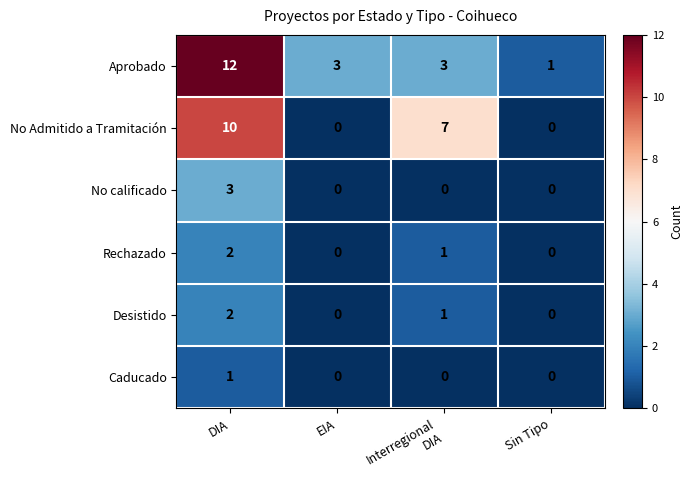

What is the difference between the maximum and second lowest values in the No calificado series?

3